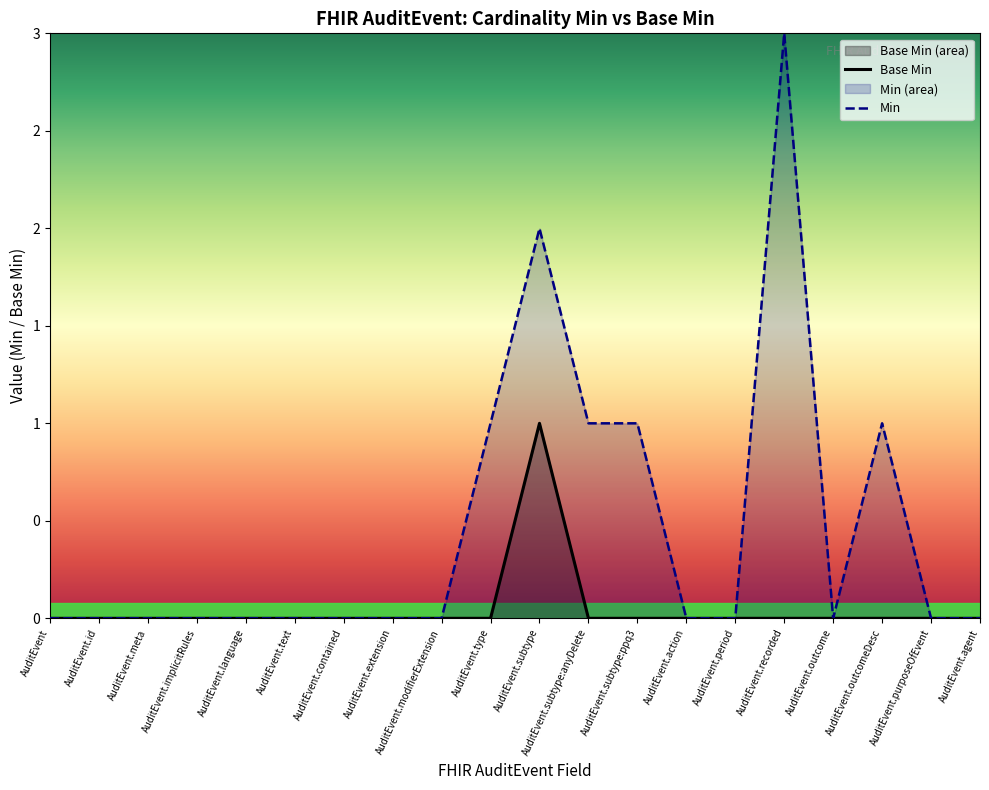

Reading left to right, list all the values displayed in this chart.

Base Min: AuditEvent=0	AuditEvent.id=0	AuditEvent.meta=0	AuditEvent.implicitRules=0	AuditEvent.language=0	AuditEvent.text=0	AuditEvent.contained=0	AuditEvent.extension=0	AuditEvent.modifierExtension=0	AuditEvent.type=0	AuditEvent.subtype=1	AuditEvent.subtype:anyDelete=0	AuditEvent.subtype:ppq3=0	AuditEvent.action=0	AuditEvent.period=0	AuditEvent.recorded=0	AuditEvent.outcome=0	AuditEvent.outcomeDesc=0	AuditEvent.purposeOfEvent=0	AuditEvent.agent=0
Min: AuditEvent=0	AuditEvent.id=0	AuditEvent.meta=0	AuditEvent.implicitRules=0	AuditEvent.language=0	AuditEvent.text=0	AuditEvent.contained=0	AuditEvent.extension=0	AuditEvent.modifierExtension=0	AuditEvent.type=1	AuditEvent.subtype=2	AuditEvent.subtype:anyDelete=1	AuditEvent.subtype:ppq3=1	AuditEvent.action=0	AuditEvent.period=0	AuditEvent.recorded=3	AuditEvent.outcome=0	AuditEvent.outcomeDesc=1	AuditEvent.purposeOfEvent=0	AuditEvent.agent=0